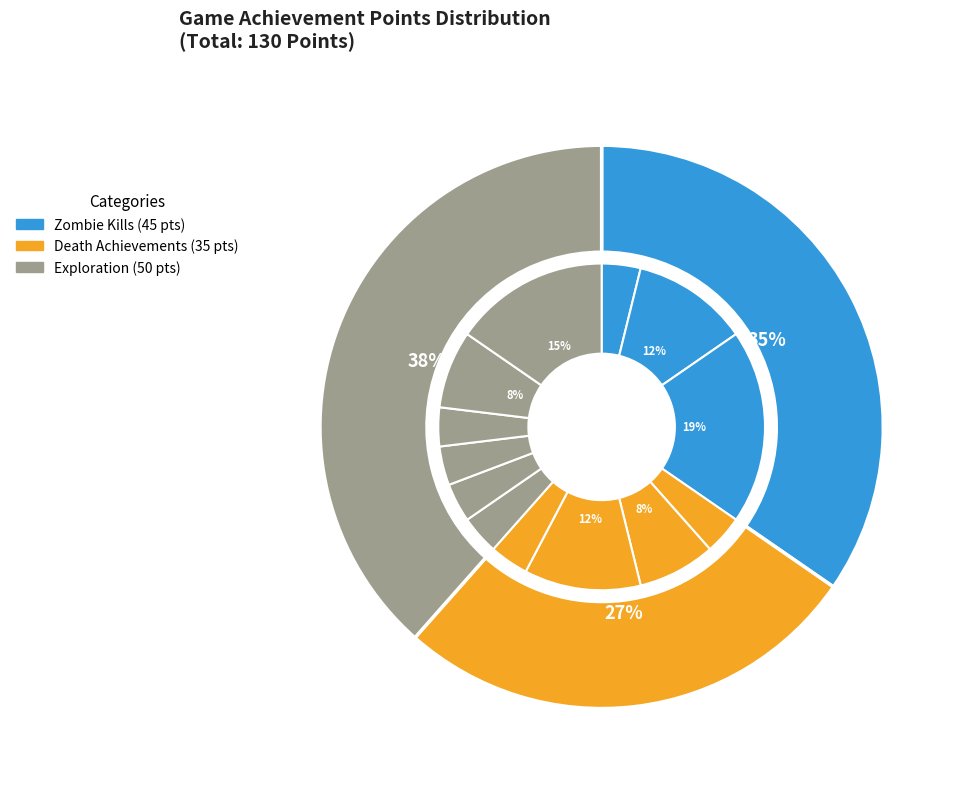

To the nearest percent, what portion does Kill 10,000 Zombies represent?

19%